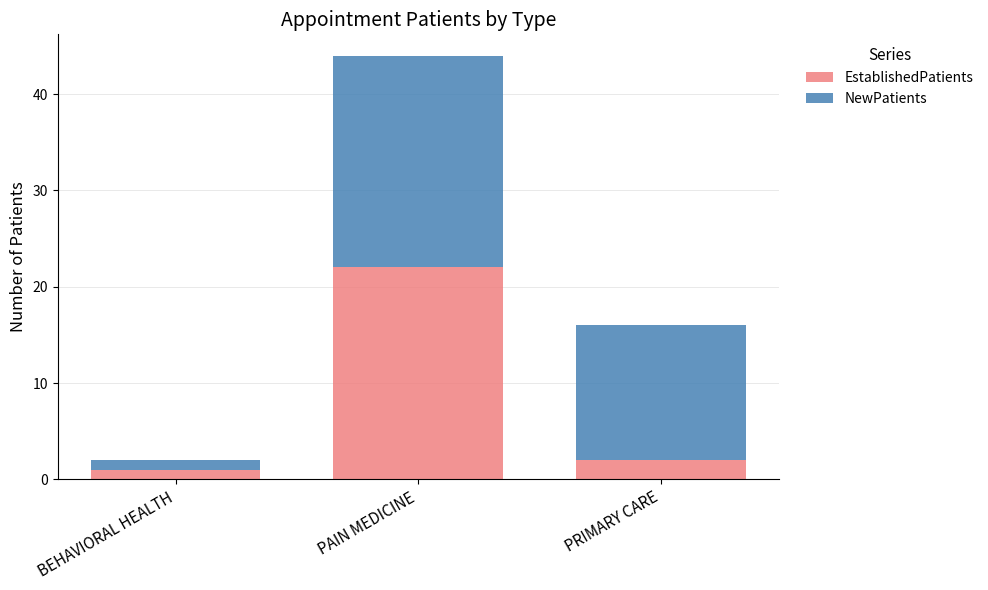

Which category has the lowest value in the EstablishedPatients series?

BEHAVIORAL HEALTH